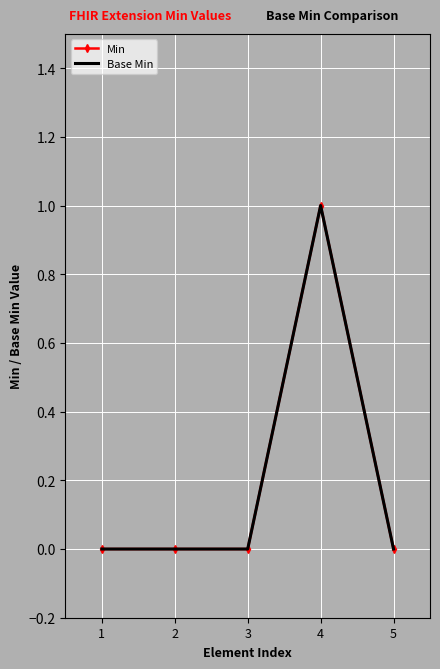

What is the maximum value shown in the chart?

1